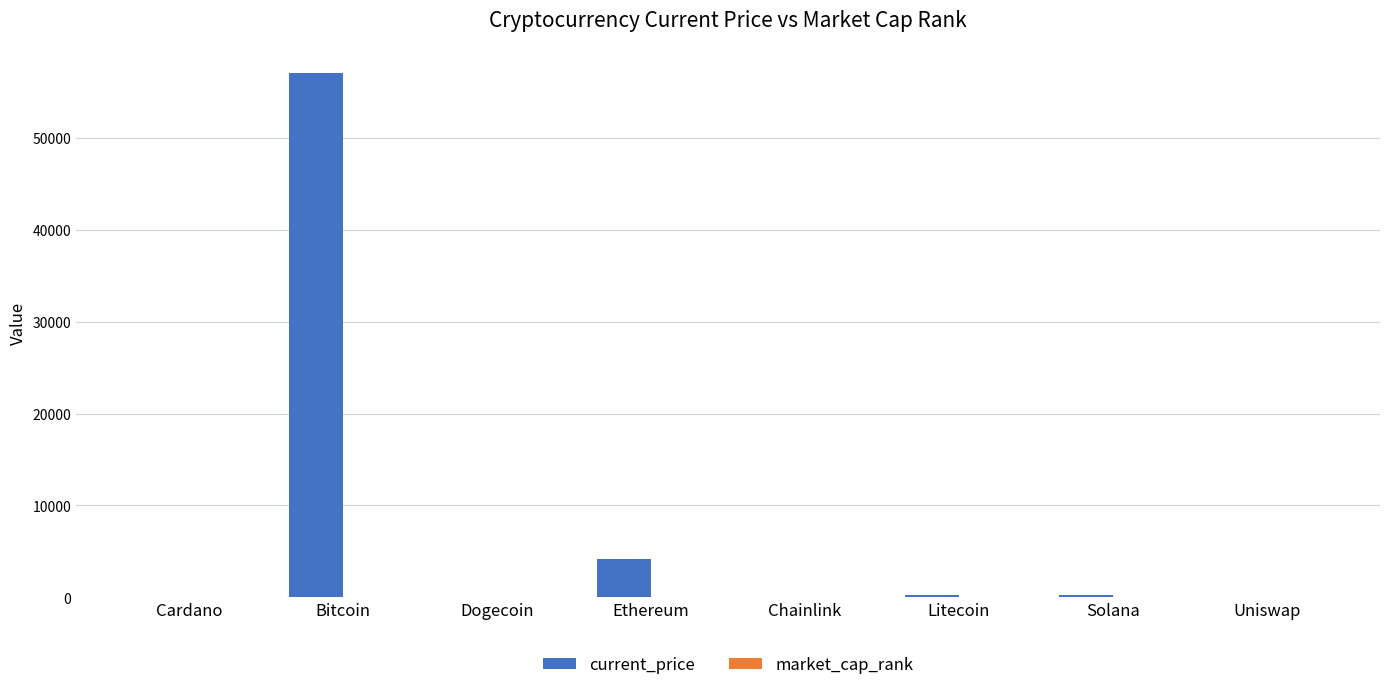

Which series has the largest total across all categories?

current_price